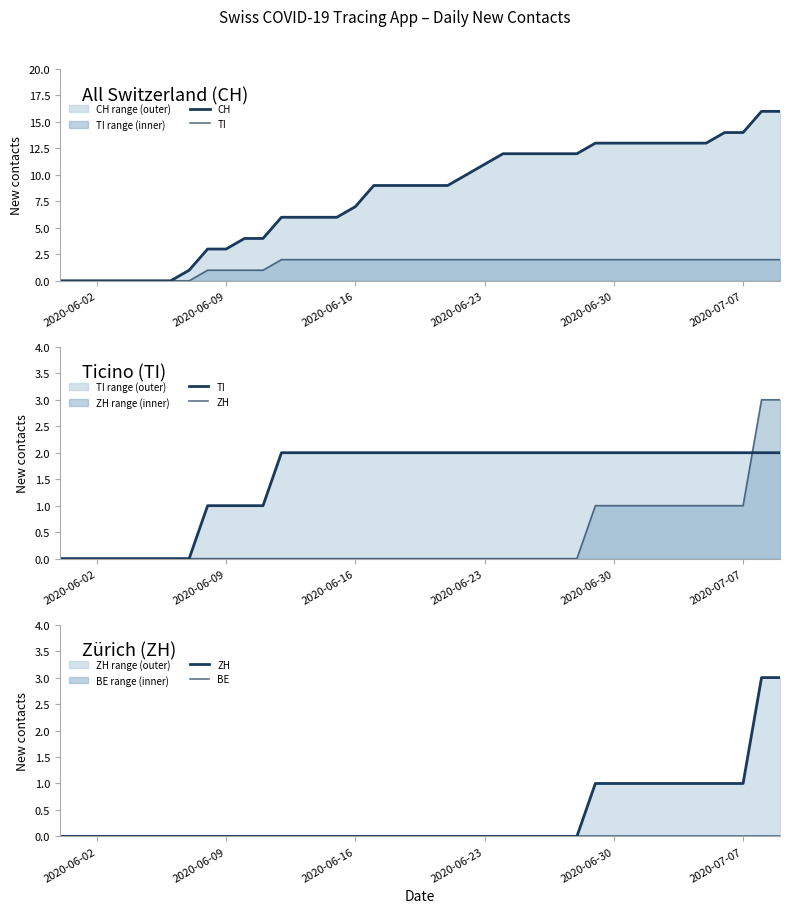

What is the sum of all TI values?

60